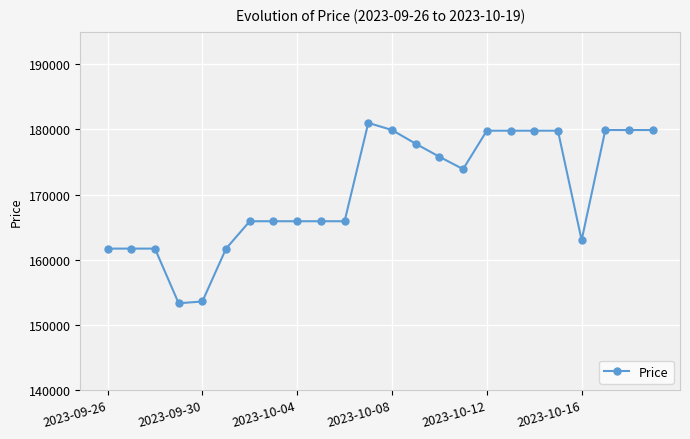

What is the average value?

170562